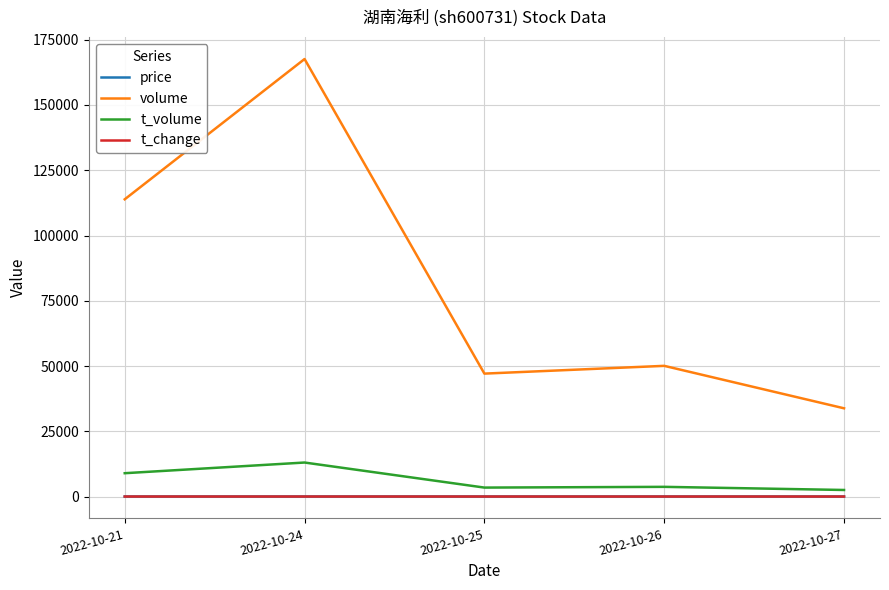

Does the chart display data point markers on the line(s)?

No